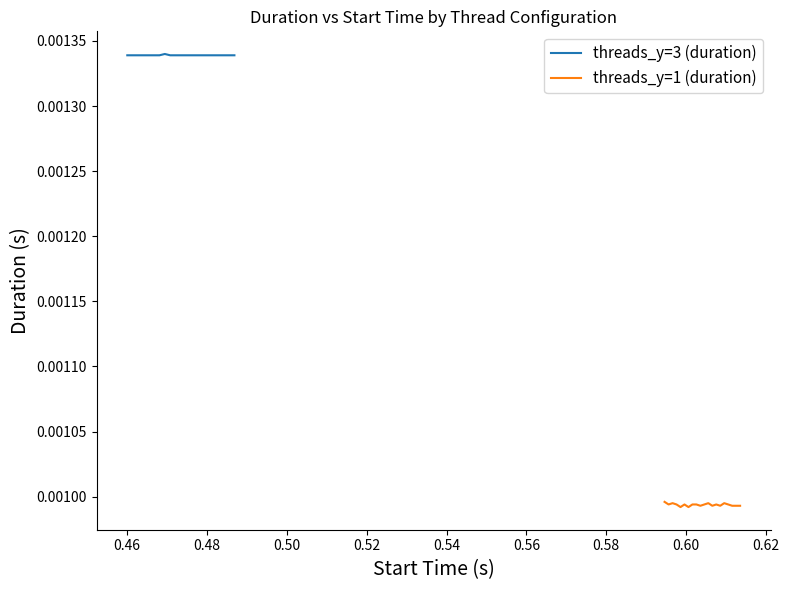

The value at 0.44 is 0.0. True or false?

False